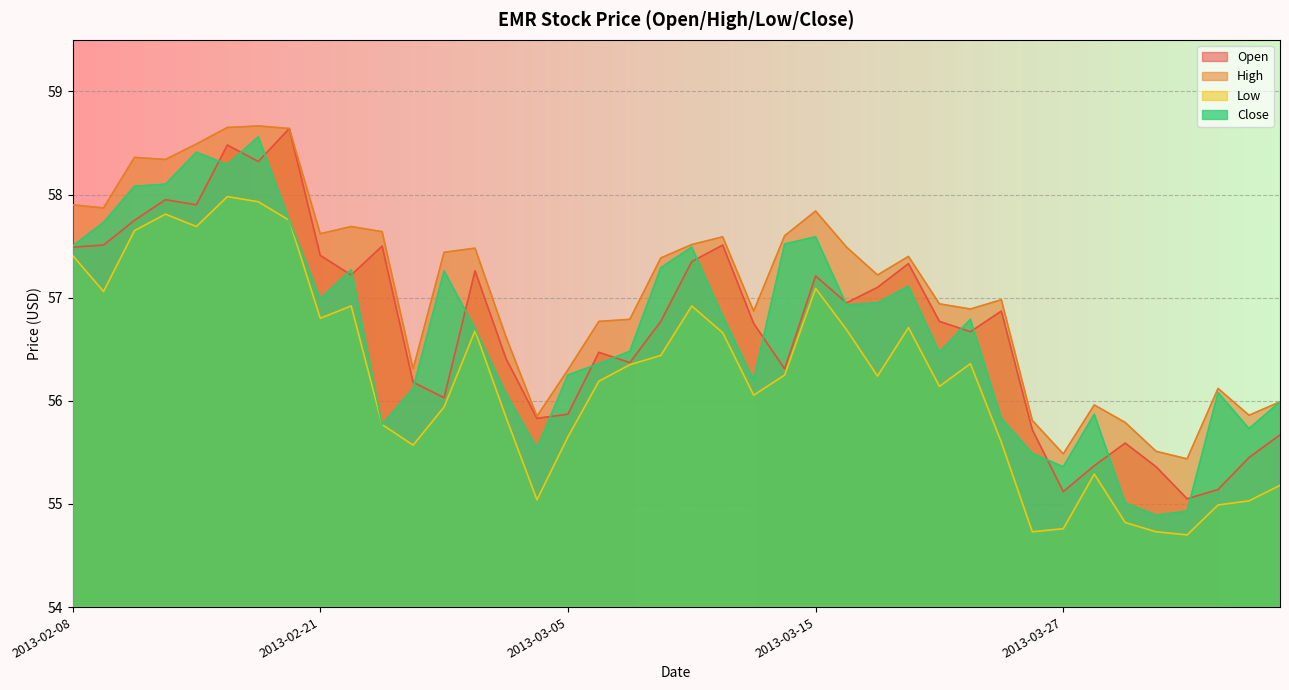

Reading right to left, list all the values displayed in this chart.

open: 55.7	55.5	55.1	55.0	55.4	55.6	55.4	55.1	55.7	56.9	56.7	56.8	57.3	57.1	57.0	57.2	56.3	56.8	57.5	57.4	56.8	56.4	56.5	55.9	55.8	56.4	57.3	56.0	56.2	57.5	57.2	57.4	58.6	58.3	58.5	57.9	58.0	57.8	57.5	57.5
high: 56.0	55.9	56.1	55.4	55.5	55.8	56.0	55.5	55.8	57.0	56.9	56.9	57.4	57.2	57.5	57.8	57.6	56.9	57.6	57.5	57.4	56.8	56.8	56.3	55.9	56.6	57.5	57.4	56.3	57.6	57.7	57.6	58.6	58.7	58.6	58.5	58.3	58.4	57.9	57.9
low: 55.2	55.0	55.0	54.7	54.7	54.8	55.3	54.8	54.7	55.6	56.4	56.1	56.7	56.2	56.7	57.1	56.2	56.1	56.7	56.9	56.4	56.4	56.2	55.6	55.0	55.8	56.7	55.9	55.6	55.8	56.9	56.8	57.8	57.9	58.0	57.7	57.8	57.6	57.1	57.4
close: 56.0	55.7	56.1	54.9	54.9	55.0	55.9	55.4	55.5	55.8	56.8	56.5	57.1	57.0	56.9	57.6	57.5	56.2	56.8	57.5	57.3	56.5	56.4	56.2	55.5	56.1	56.7	57.3	56.1	55.8	57.3	57.0	57.8	58.6	58.3	58.4	58.1	58.1	57.7	57.5